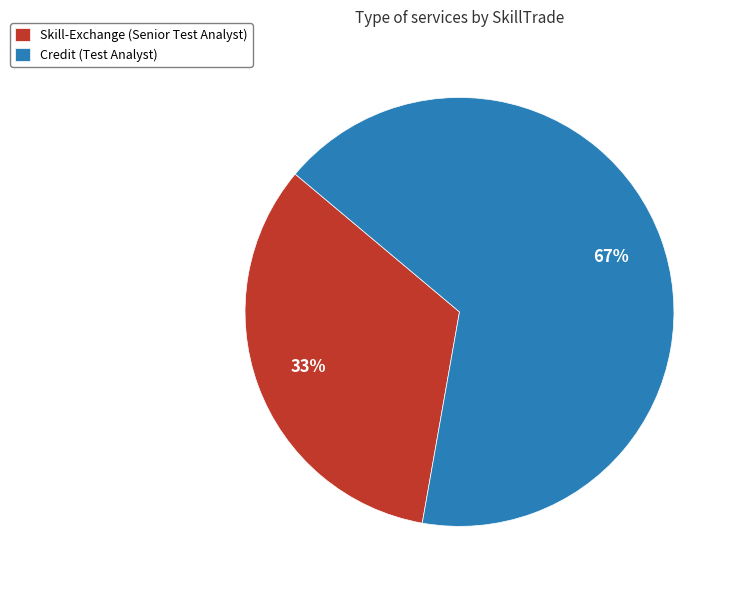

Combined, do Skill-Exchange (Senior Test Analyst) and Credit (Test Analyst) account for over 50%?

Yes